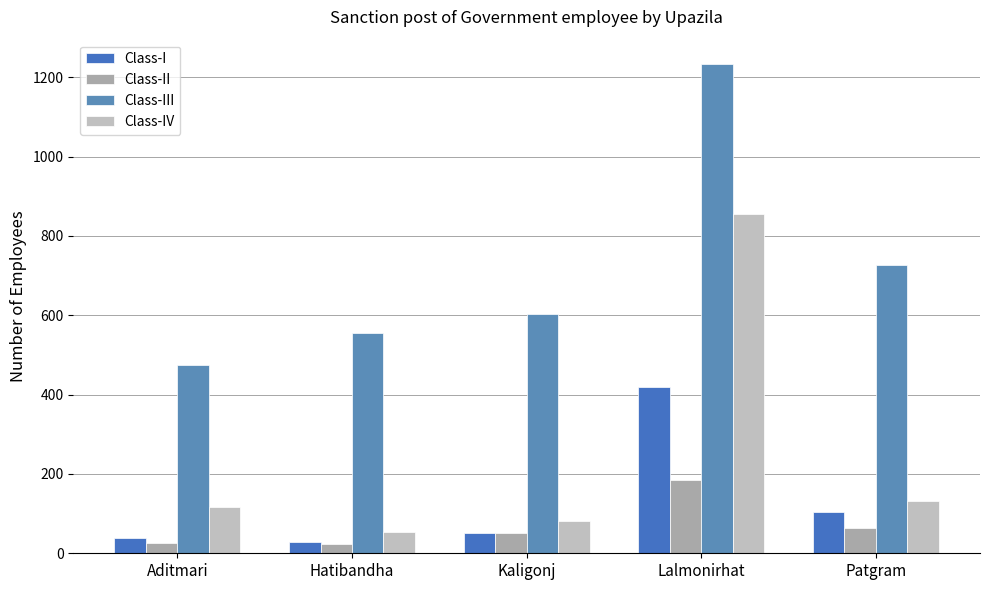

Read the Class-III value at Hatibandha.

556